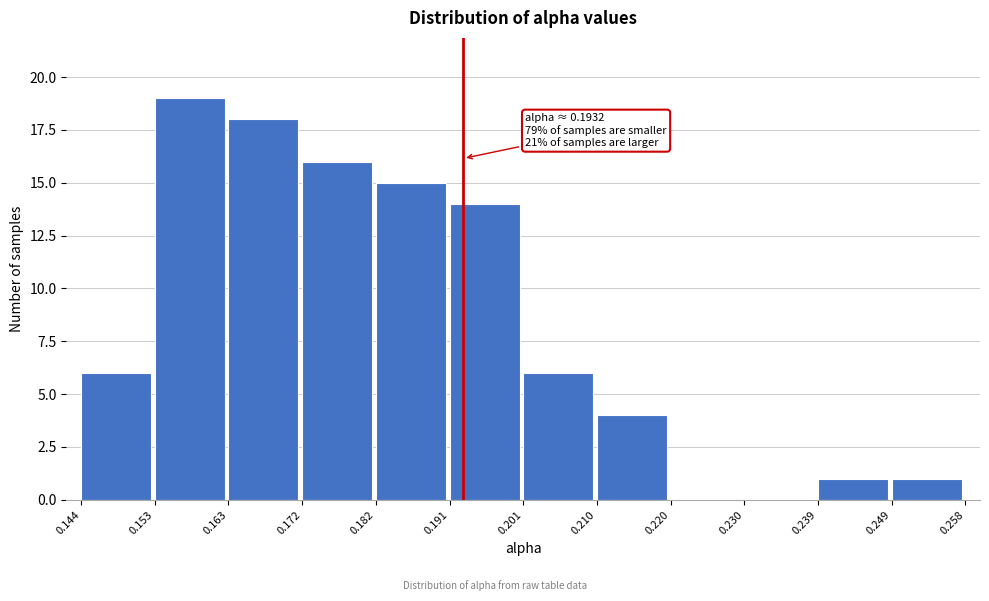

Over which range of the x-axis is the bar tallest?

0.153 to 0.163